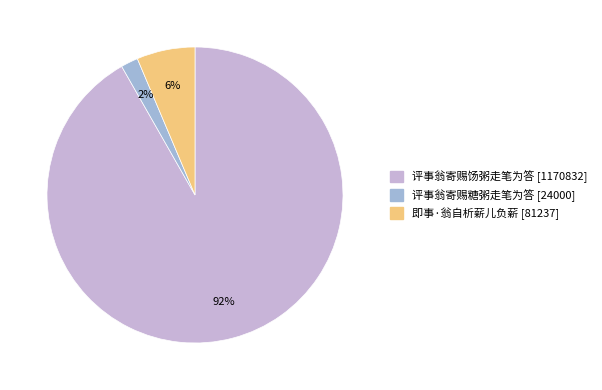

Between 即事·翁自析薪儿负薪 [81237] and 评事翁寄赐饧粥走笔为答 [1170832], which is larger?

评事翁寄赐饧粥走笔为答 [1170832]